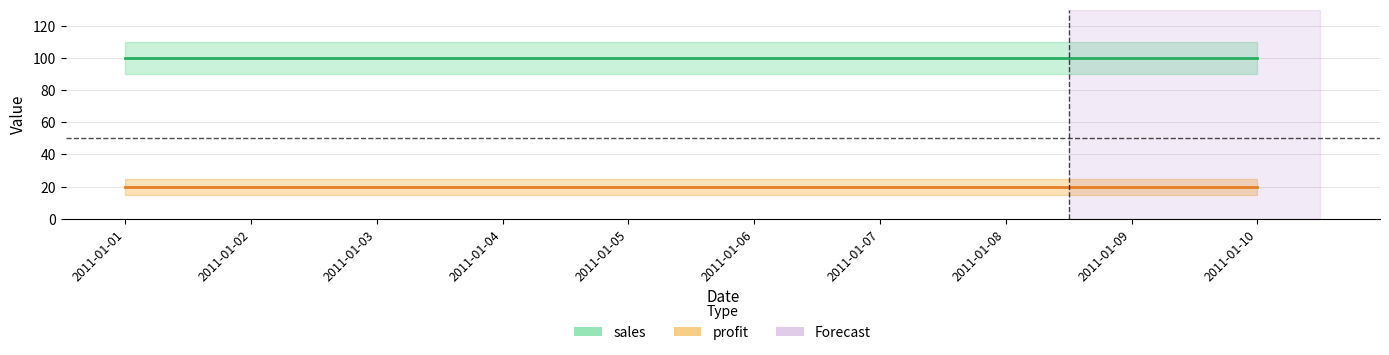

True or false: sales and profit intersect in this chart.

False